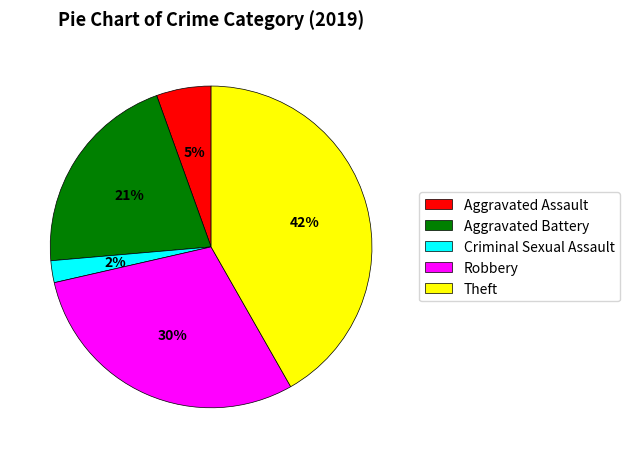

The Aggravated Battery slice represents 21% of the pie. True or false?

True